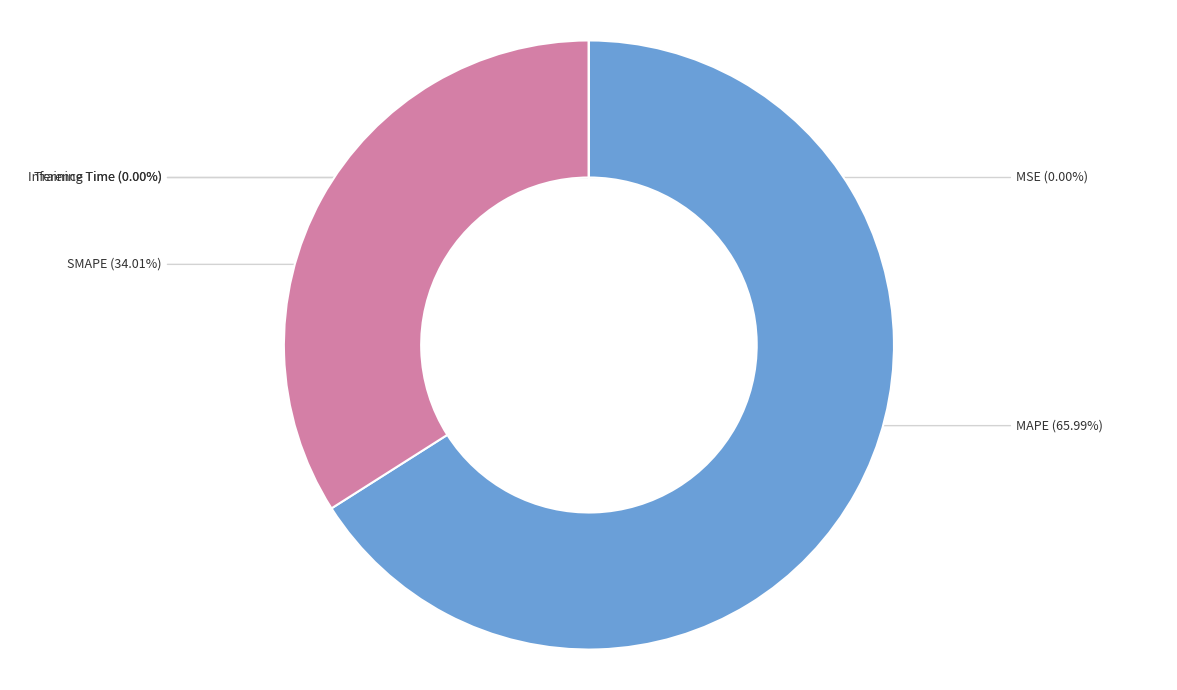

Combined, do SMAPE and MAPE account for over 50%?

Yes